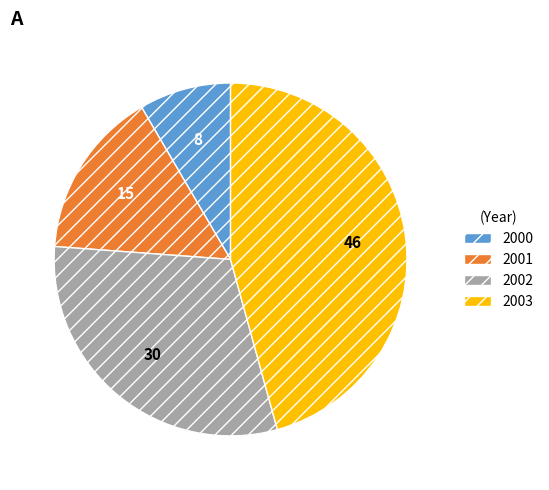

Rank the categories by value from lowest to highest.

2000, 2001, 2002, 2003